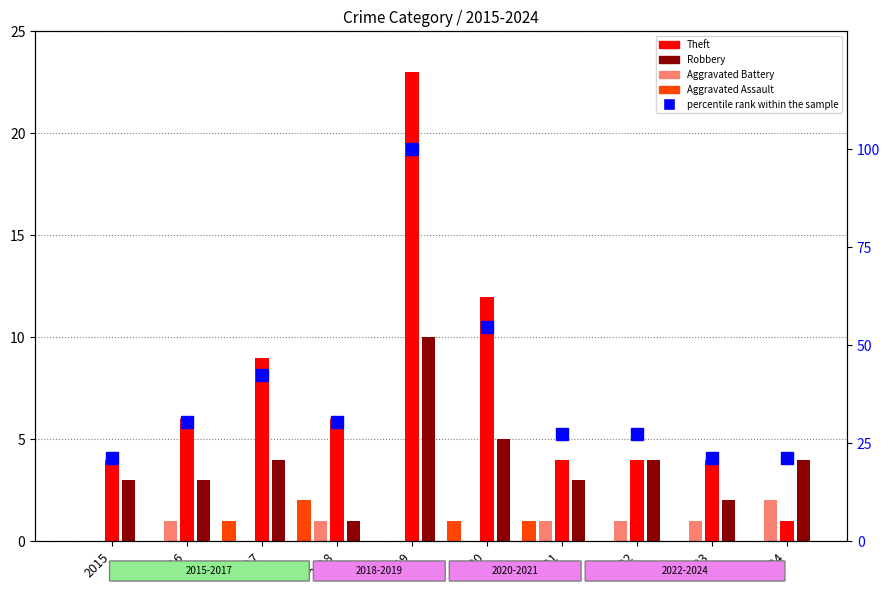

What is the ratio of the value at 2017 to the value at 2020?

0.8